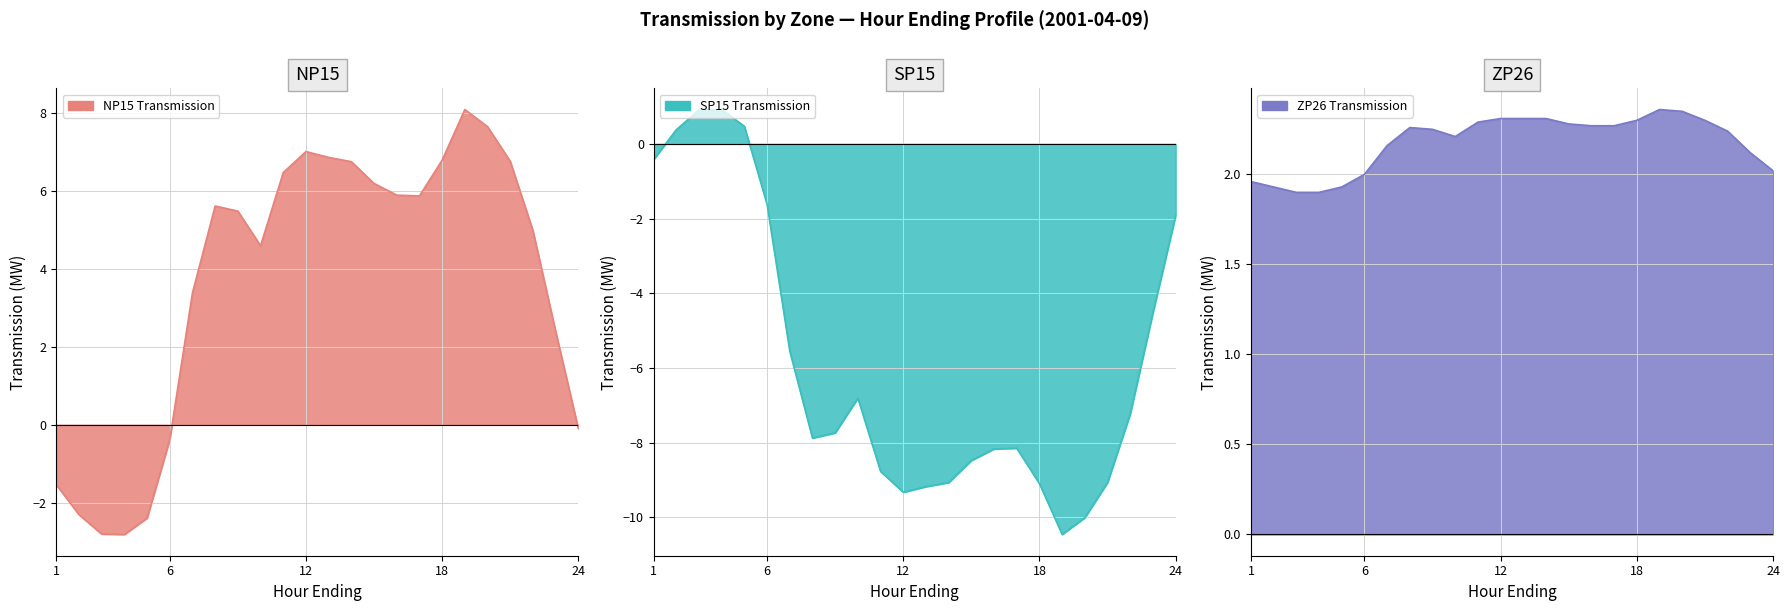

What is the highest value of the NP15 Transmission series?

8.1